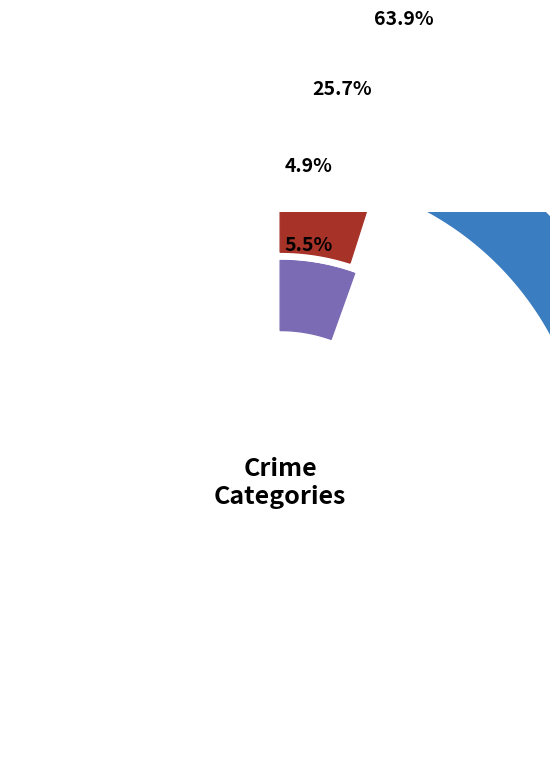

Which has a higher value, 2017 or 2019?

2019